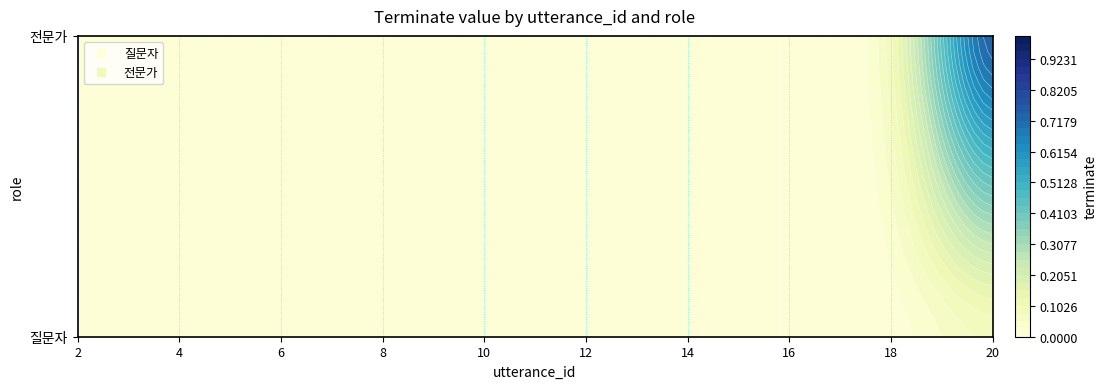

True or false: 전문가 has a value of 0 at 6.

True